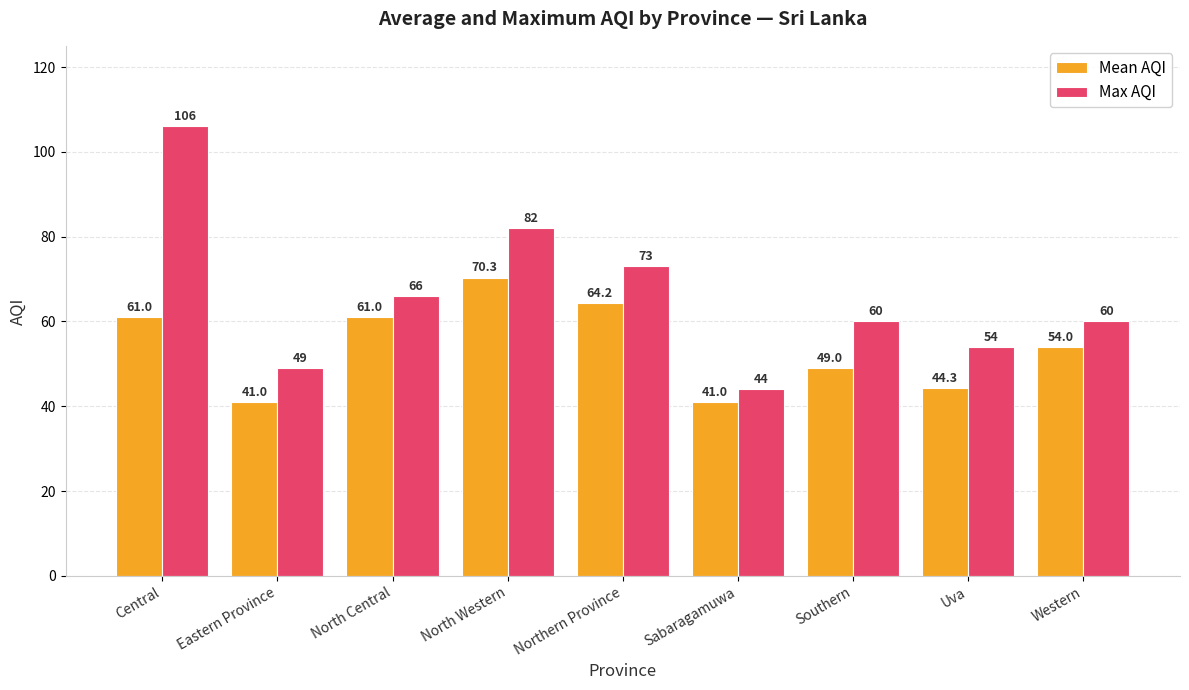

Does the chart contain any negative values?

No